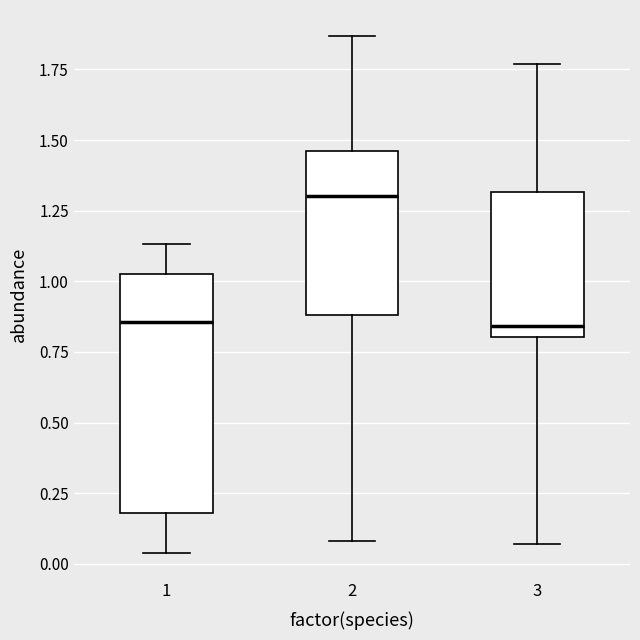

Which box's median line is the highest?

2